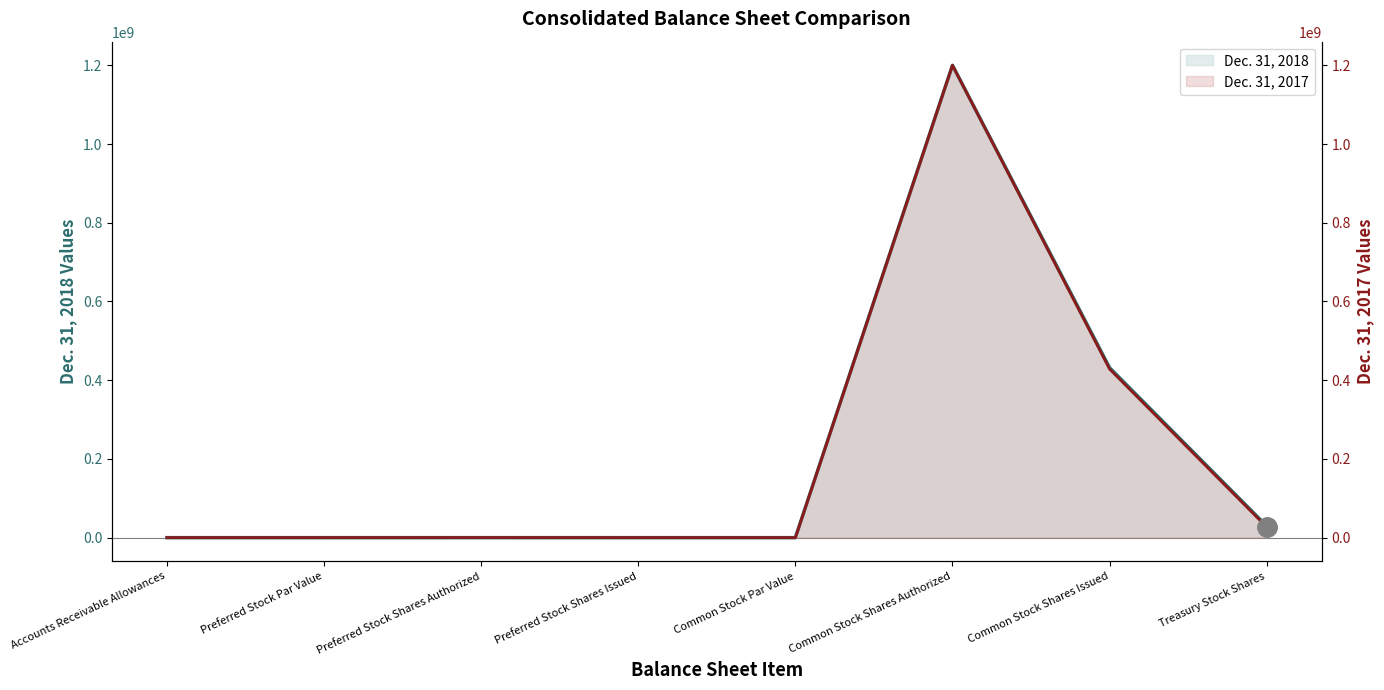

Which category has the lowest value across all series?

Preferred Stock Shares Issued